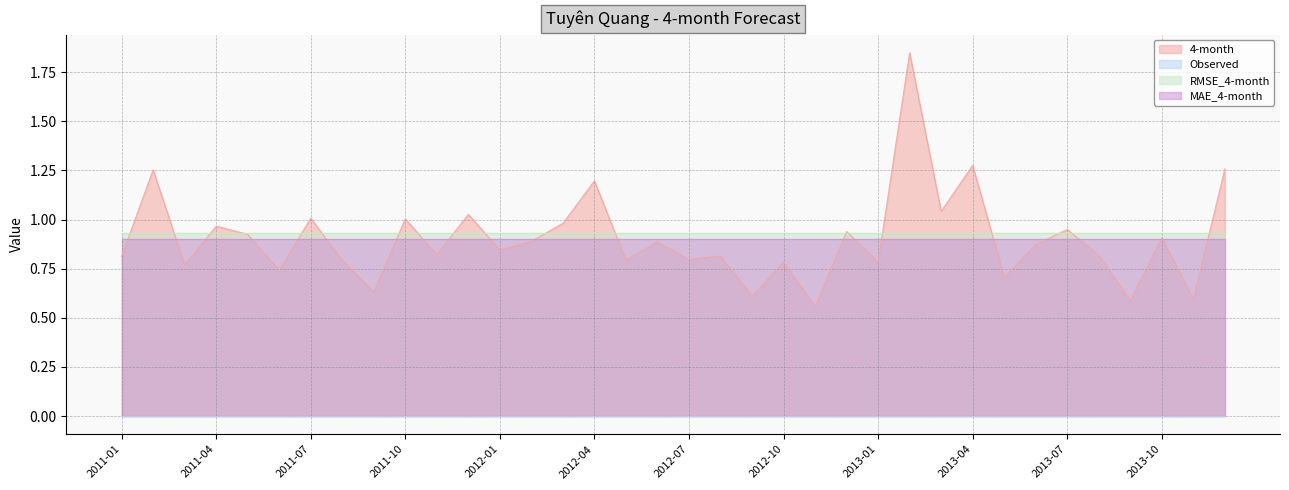

At how many categories does at least one series exceed 1?

9